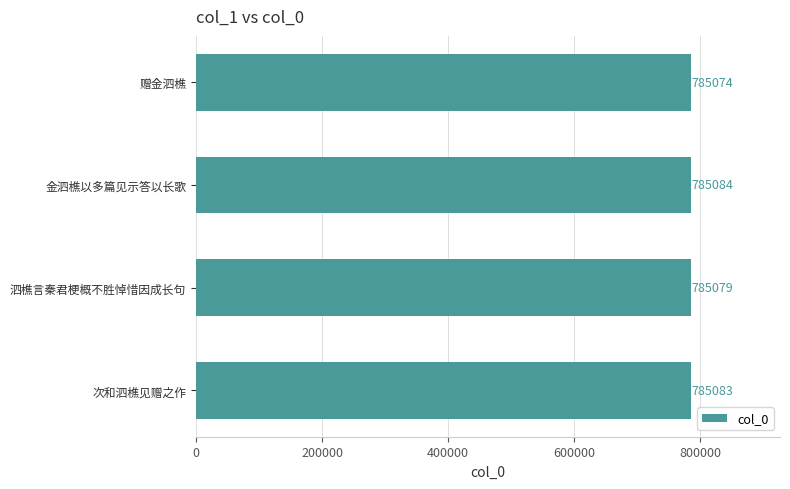

The value at 泗樵言秦君梗概不胜悼惜因成长句 is 785079. True or false?

True